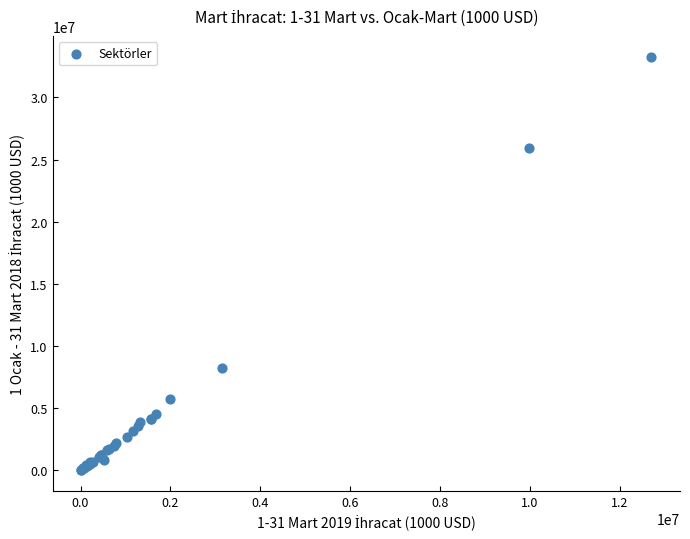

What Y value in the scatter plot is closest to 16654916?

8225557.0